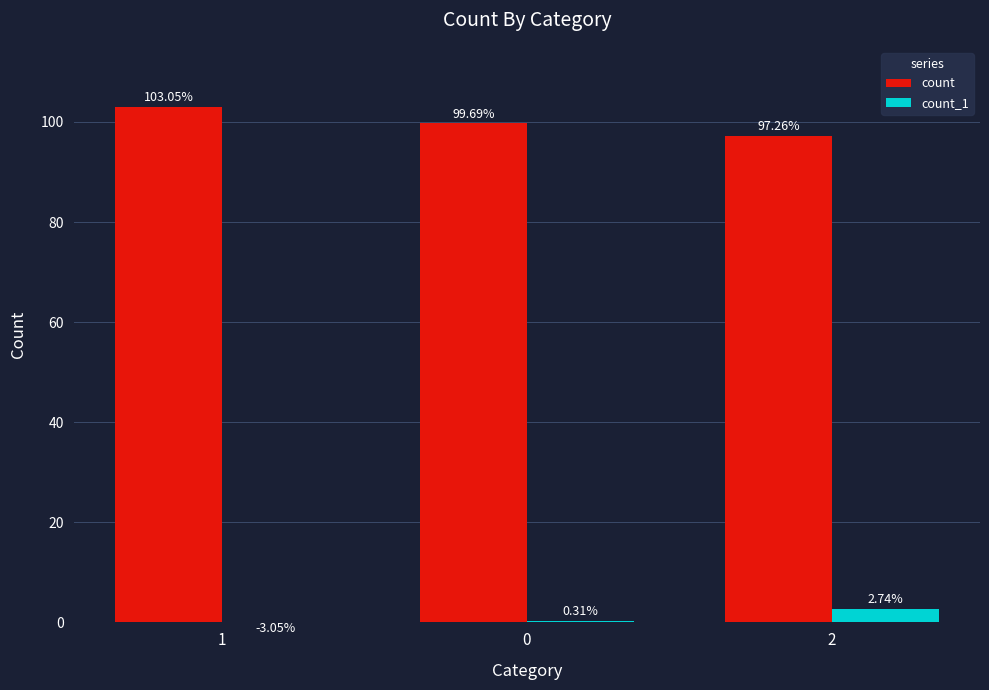

Does the chart contain any negative values?

Yes